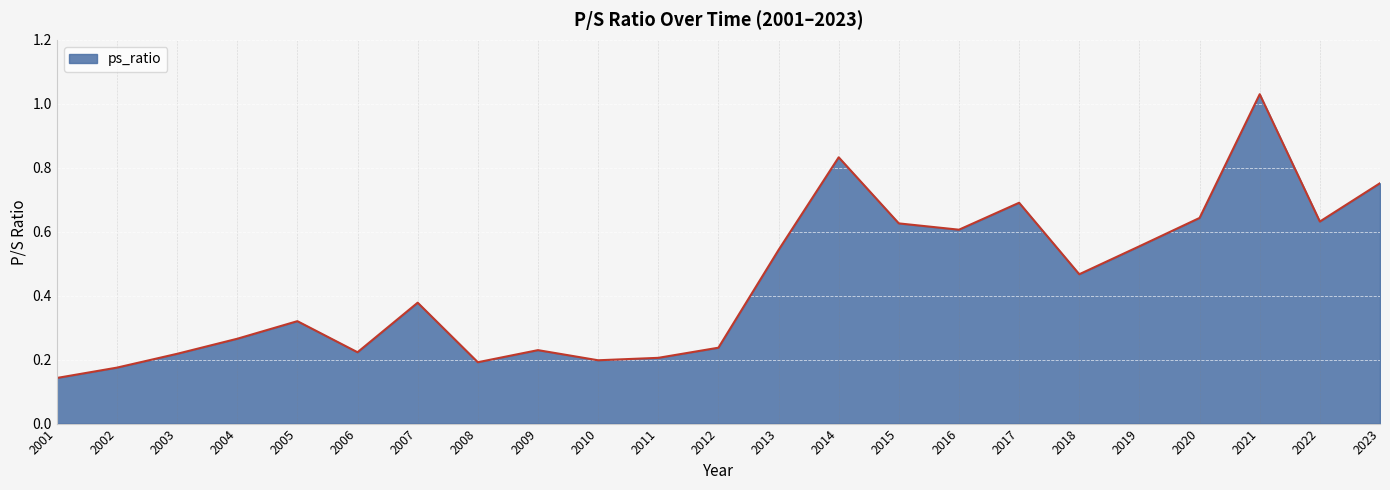

What is the difference between the maximum and minimum values?

0.9